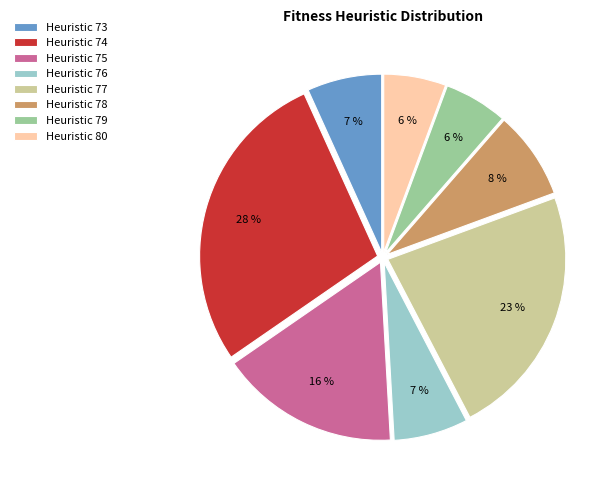

Does Heuristic 75 account for over 50% of the chart?

No